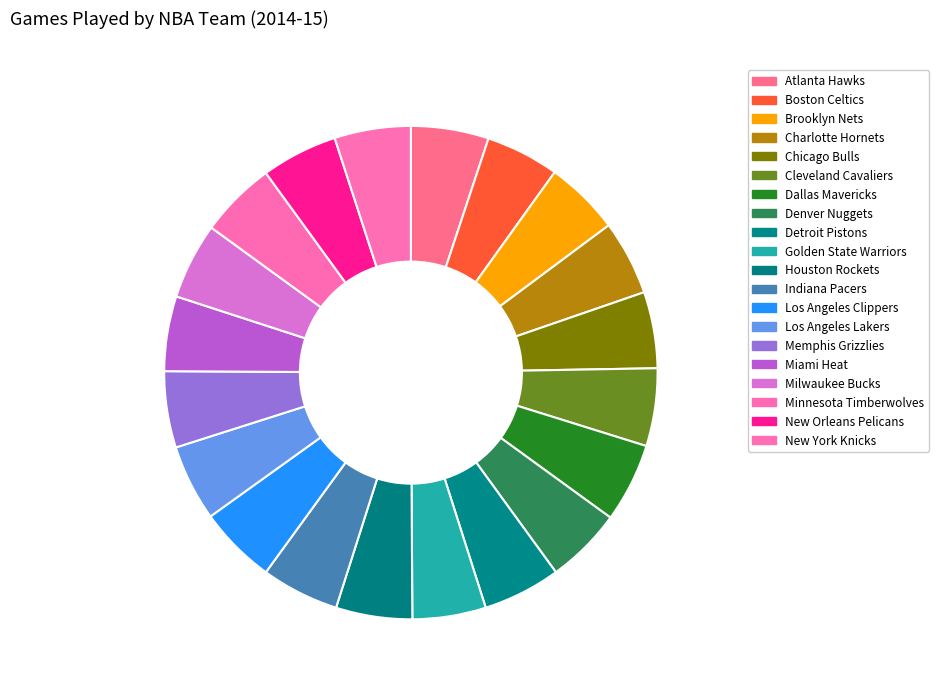

Is it true that Brooklyn Nets is 1% of the pie?

False